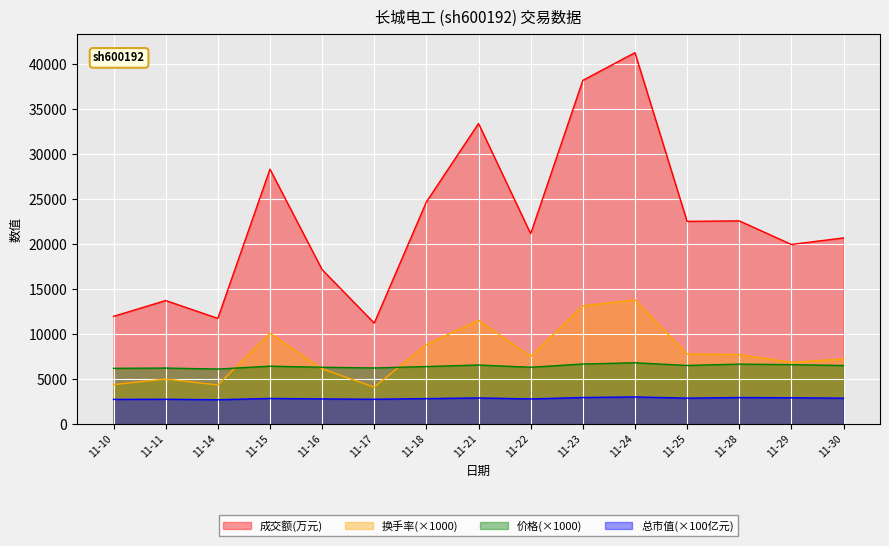

At which label is 成交额(万元) closest to 26248?

11-18